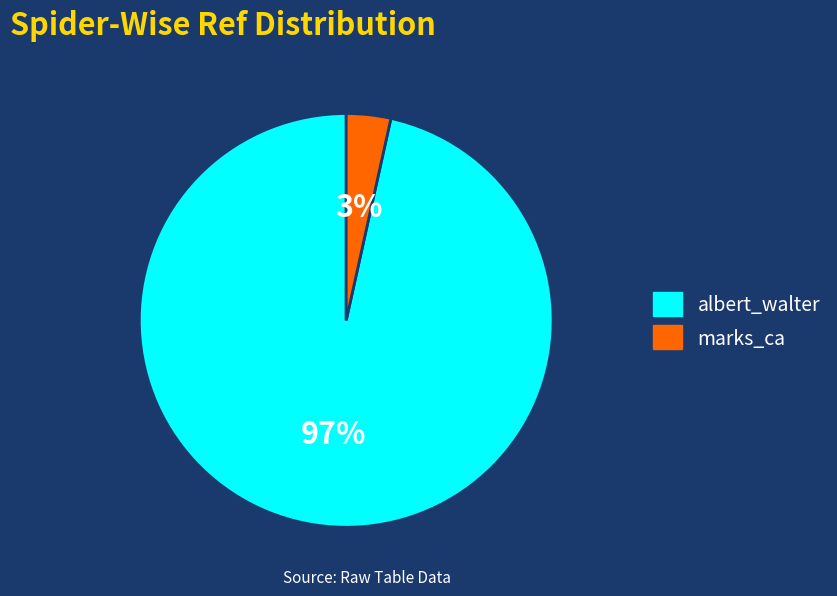

Do marks_ca and albert_walter together represent more than half of the pie?

Yes